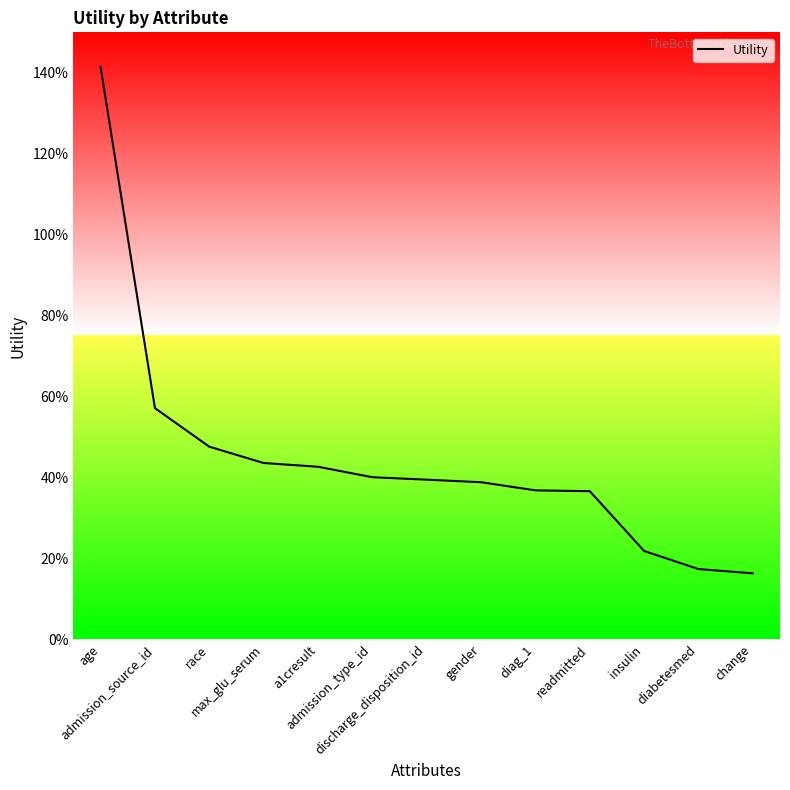

Reading left to right, extract all data points from this chart.

age=1.4	admission_source_id=0.6	race=0.5	max_glu_serum=0.4	a1cresult=0.4	admission_type_id=0.4	discharge_disposition_id=0.4	gender=0.4	diag_1=0.4	readmitted=0.4	insulin=0.2	diabetesmed=0.2	change=0.2